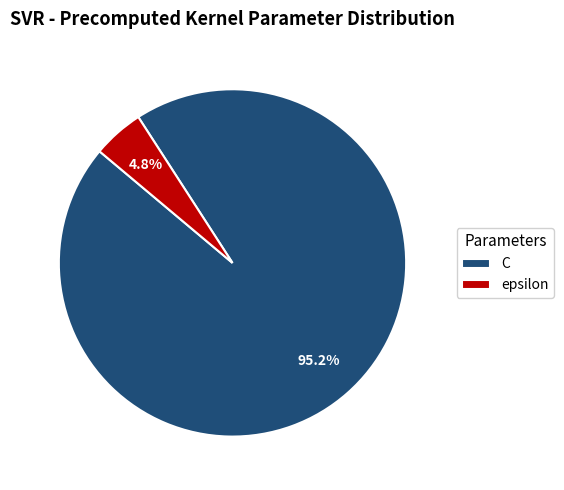

Which slice is the smallest?

epsilon